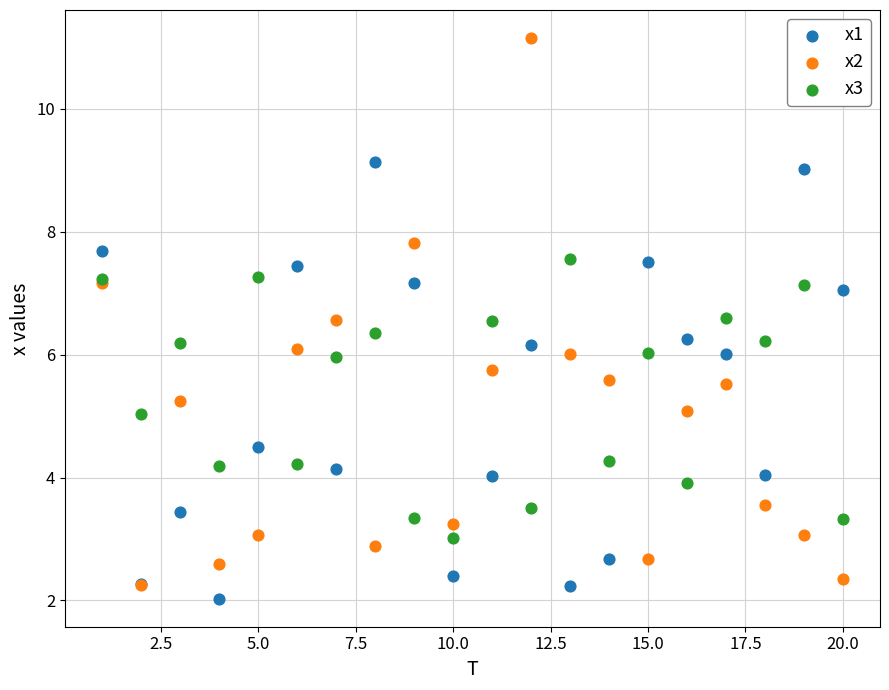

What are all the series names shown in the legend?

x1, x2, x3